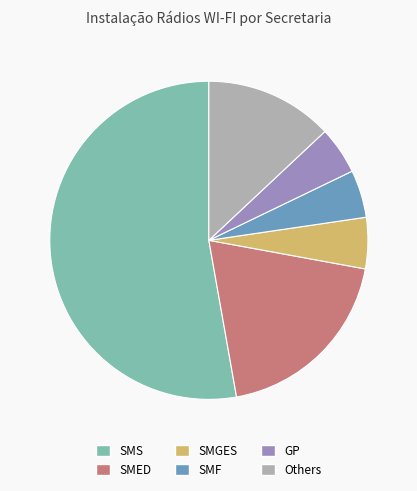

Is there a majority slice in this chart?

Yes